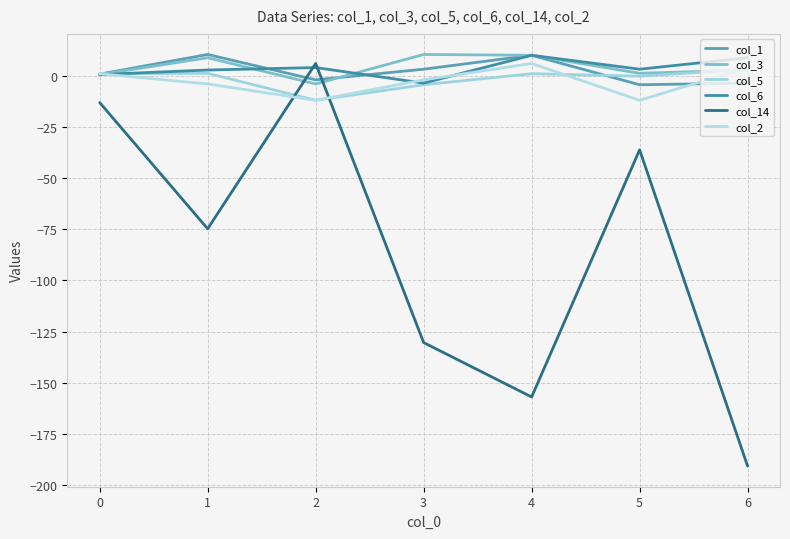

Reading left to right, what are all the values shown in this chart?

col_1: 0=0.8	1=10.4	2=-2.0	3=3.2	4=10.0	5=-4.4	6=-3.6
col_3: 0=0.6	1=8.8	2=-4.0	3=10.4	4=10.0	5=1.2	6=2.8
col_5: 0=0.9	1=1.2	2=-12.0	3=-4.4	4=1.0	5=-0.2	6=3.2
col_6: 0=0.6	1=2.8	2=4.0	3=-3.6	4=10.0	5=3.2	6=8.8
col_14: 0=-13.1	1=-74.8	2=6.0	3=-130.4	4=-157.0	5=-36.2	6=-190.8
col_2: 0=1.0	1=-4.0	2=-12.0	3=-2.0	4=6.0	5=-12.0	6=4.0